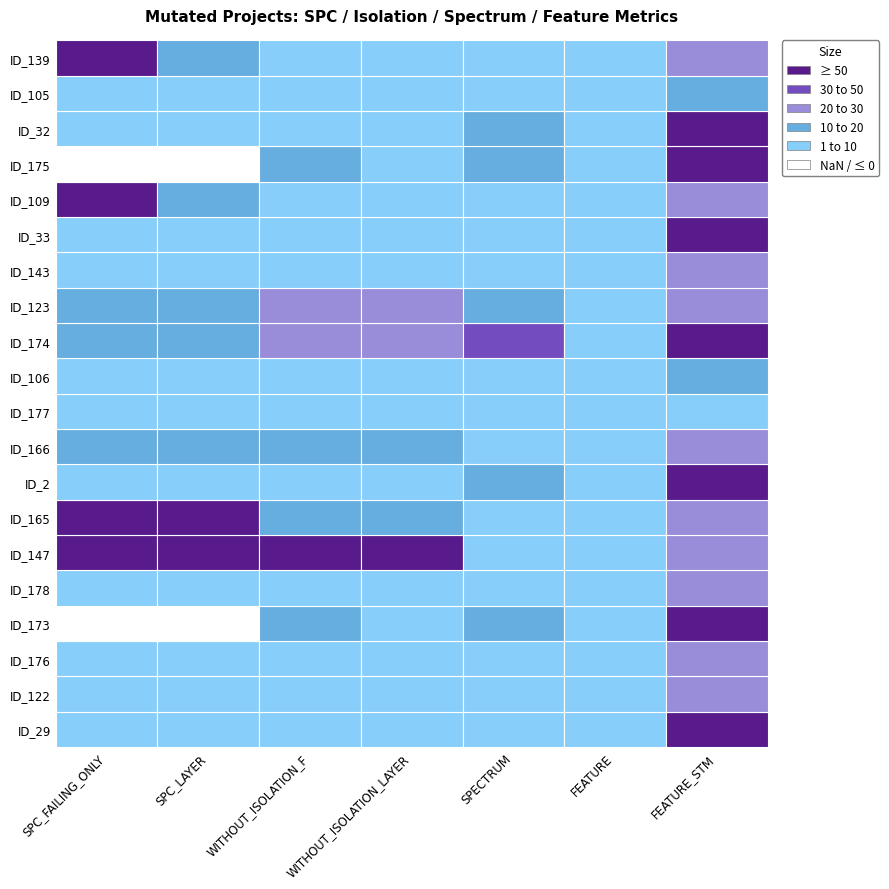

What is the maximum value for _MultipleBugs_.NOB_1.ID_2?

376